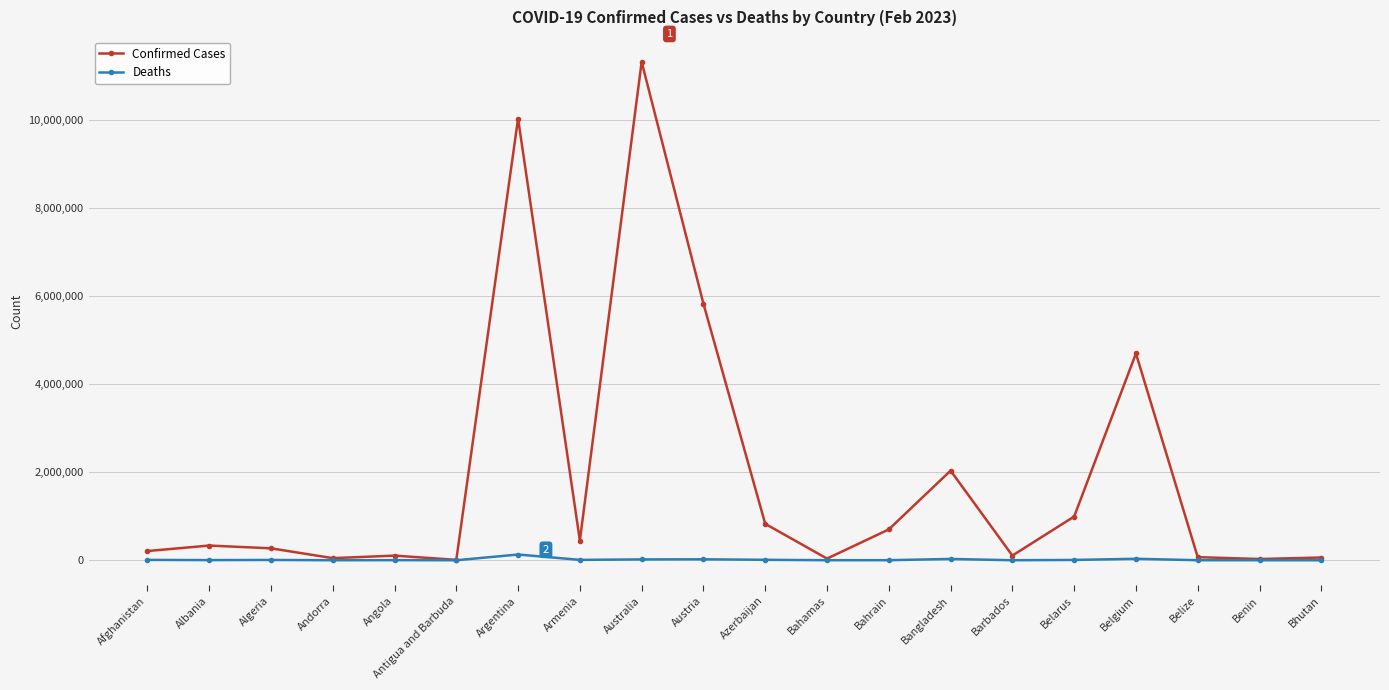

What is the label of the 8th point from the left?

Armenia